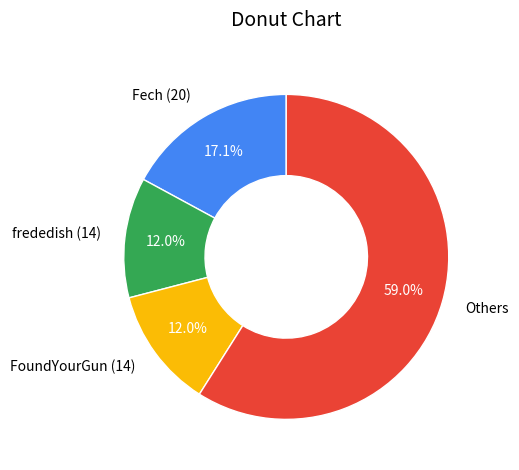

Which has a higher value, Others or FoundYourGun (14)?

Others